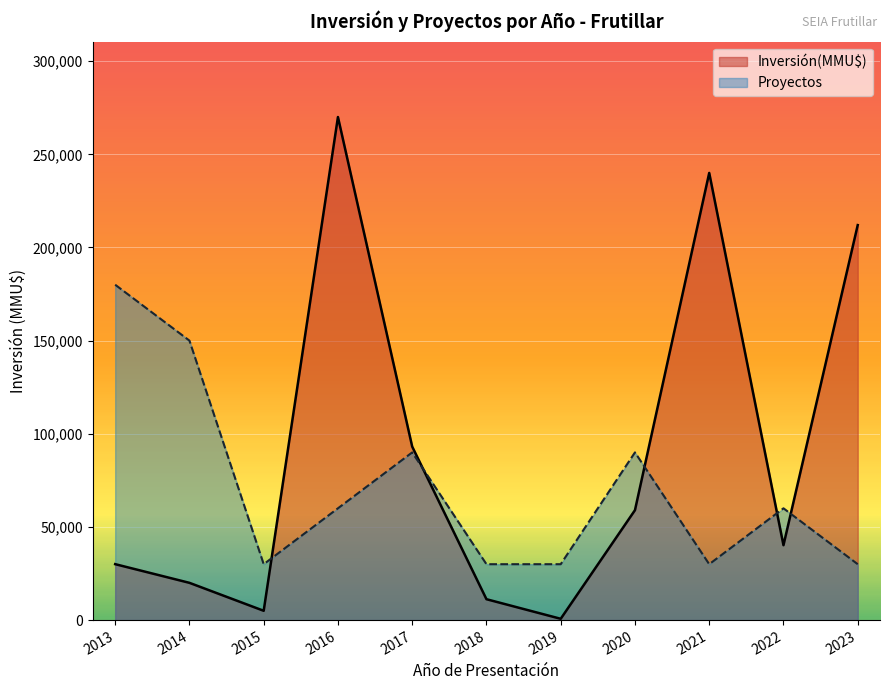

The value of Proyectos at 2014 is 150000. True or false?

True